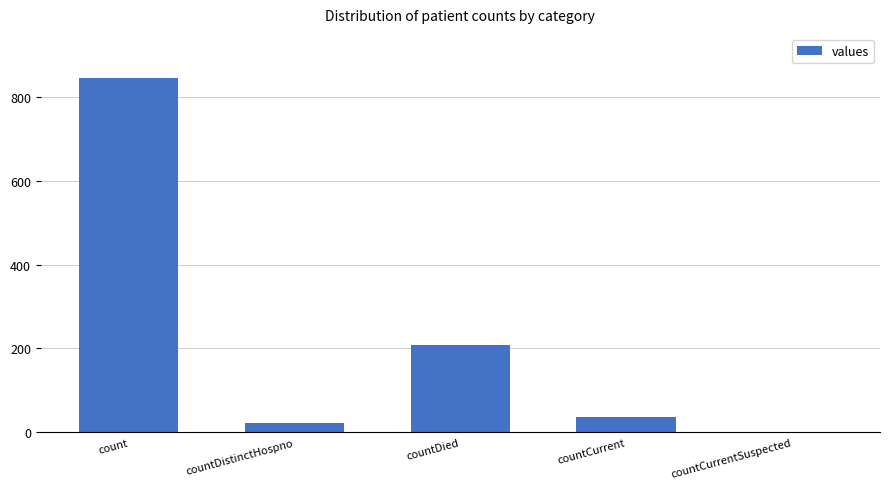

Approximately how many times larger is the value at countDistinctHospno compared to countCurrent?

0.6